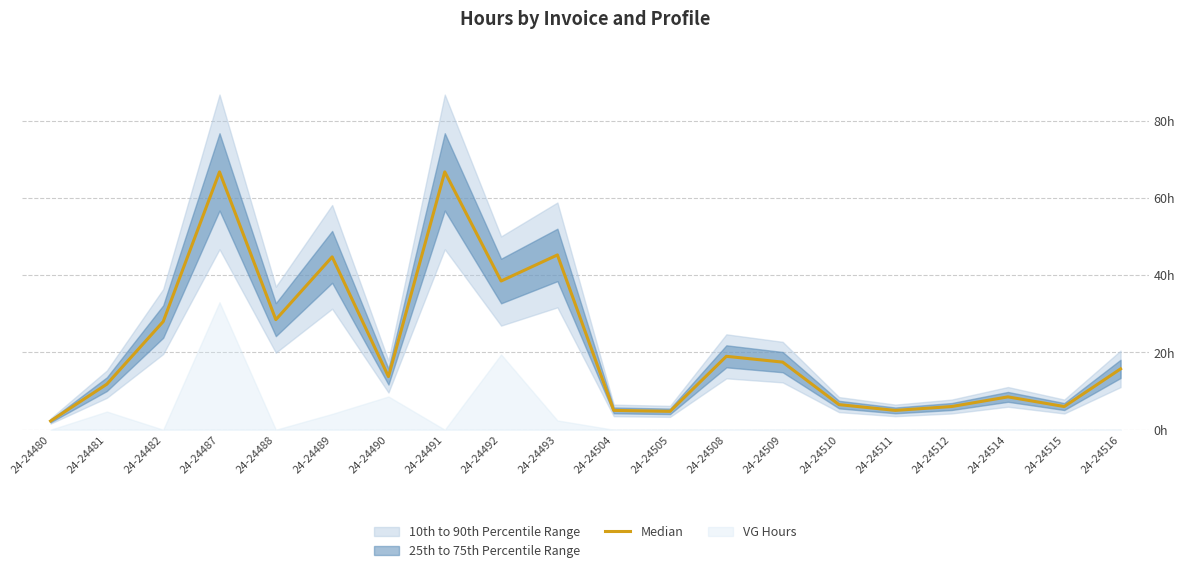

At which label is the value closest to 34?

24-24492